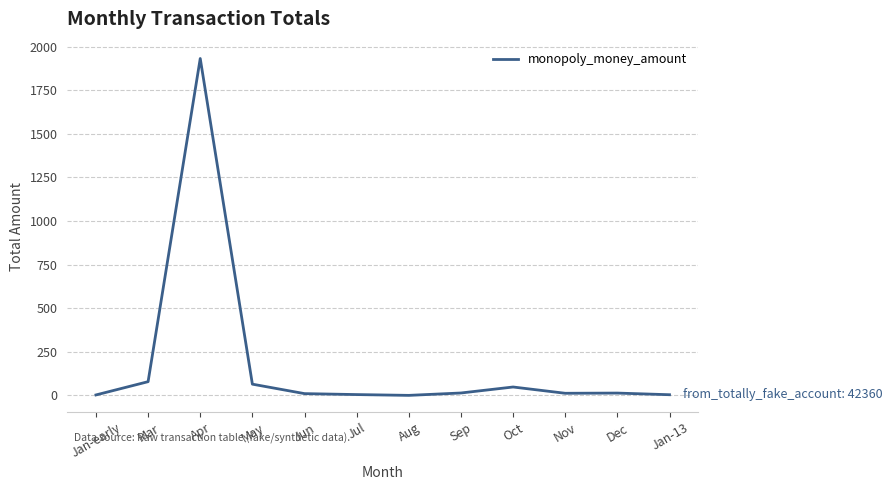

The chart shows a value of 2.5 at Jan-early. True or false?

True